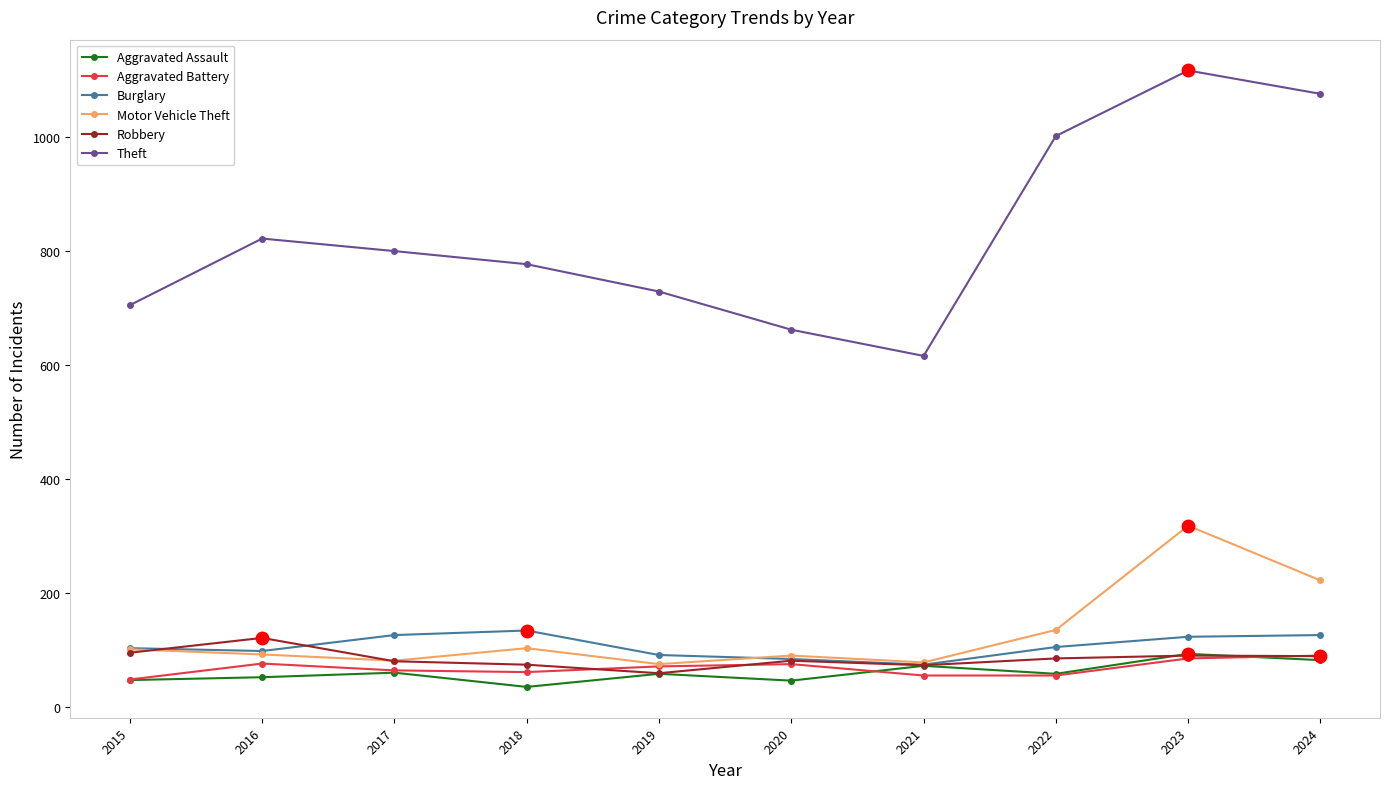

What are all the series names shown in the legend?

Aggravated Assault, Aggravated Battery, Burglary, Motor Vehicle Theft, Robbery, Theft